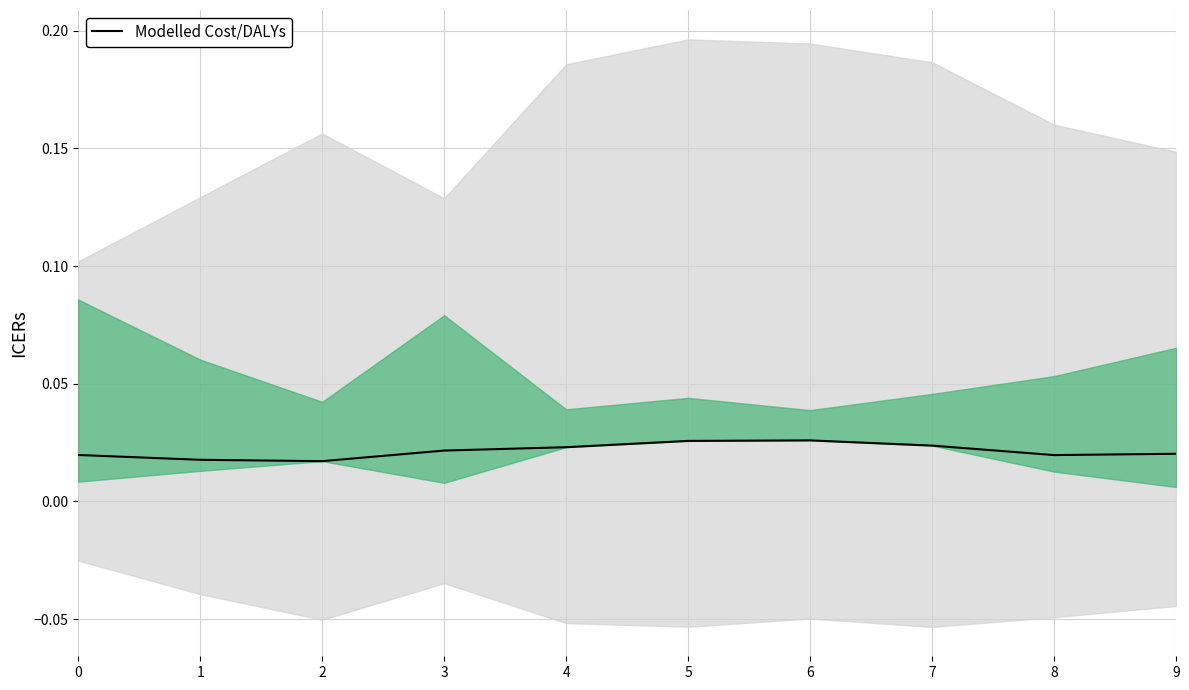

Count the number of data series in this chart.

1